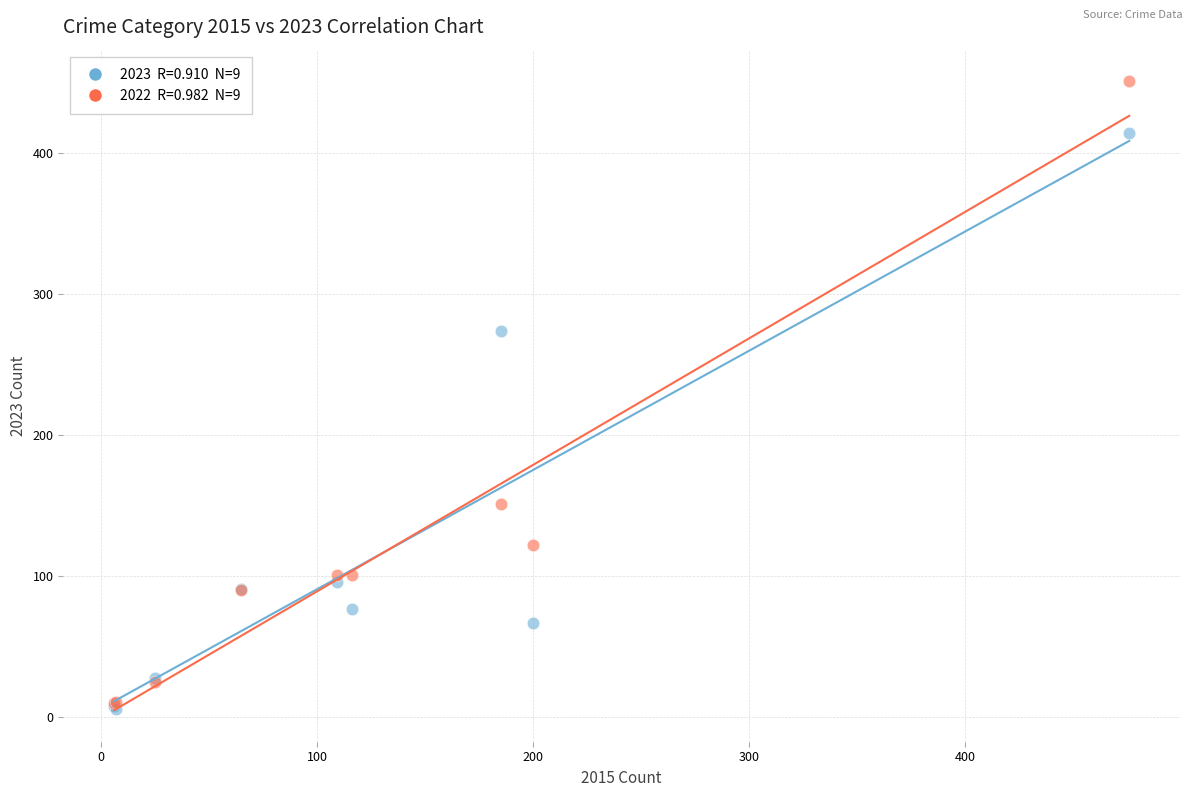

Across all series, what Y value is closest to 228?

274